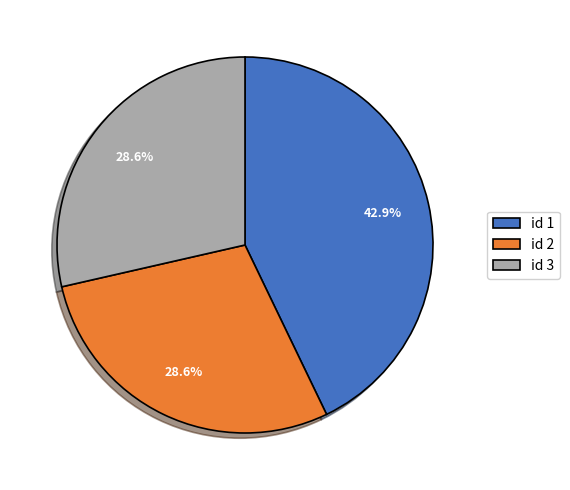

Combined, what portion of the pie is id 2 and id 1?

71.4%